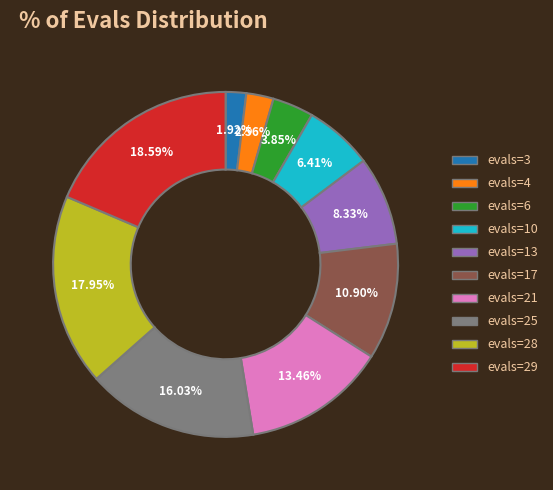

Does evals=28 account for over 50% of the chart?

No